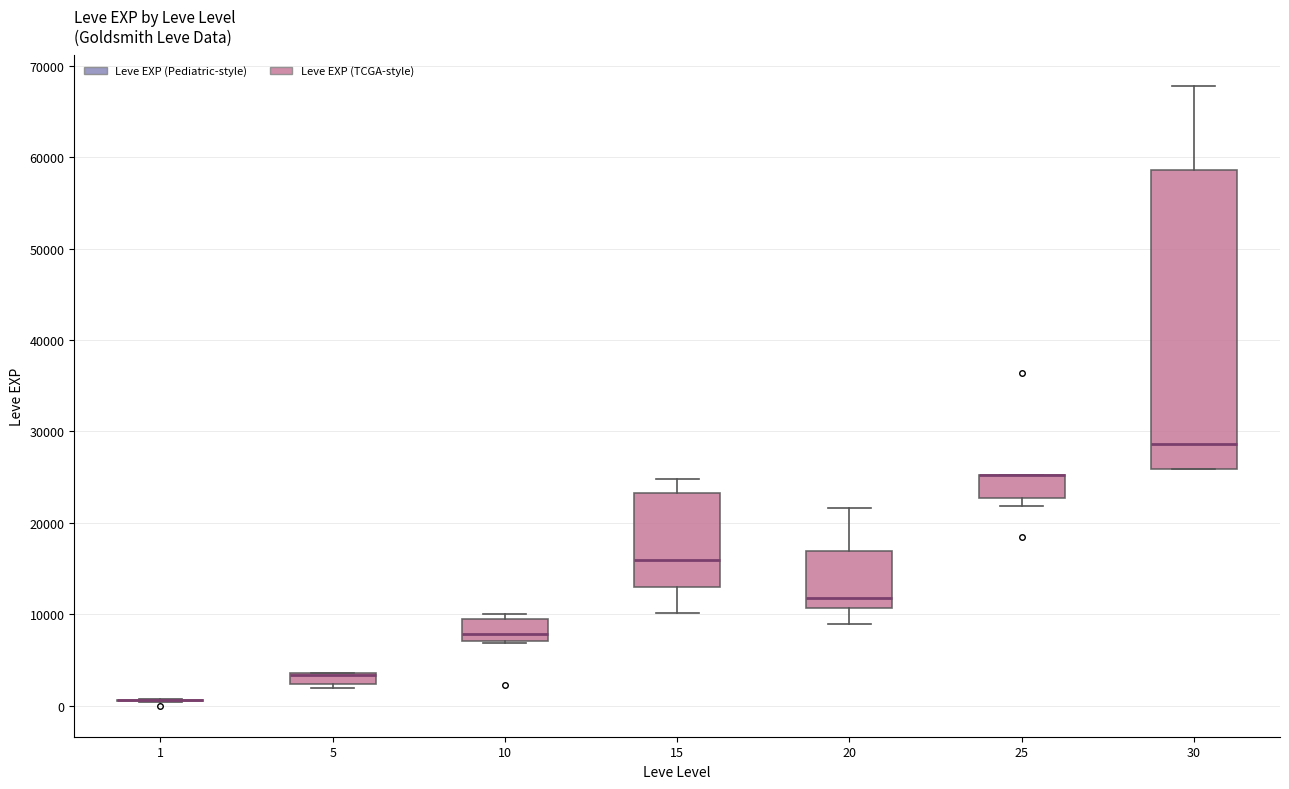

Where is the upper edge of the box at x = 5 on the y-axis? The values are not printed on the chart, so give them approximately, as read against the axis.

4000